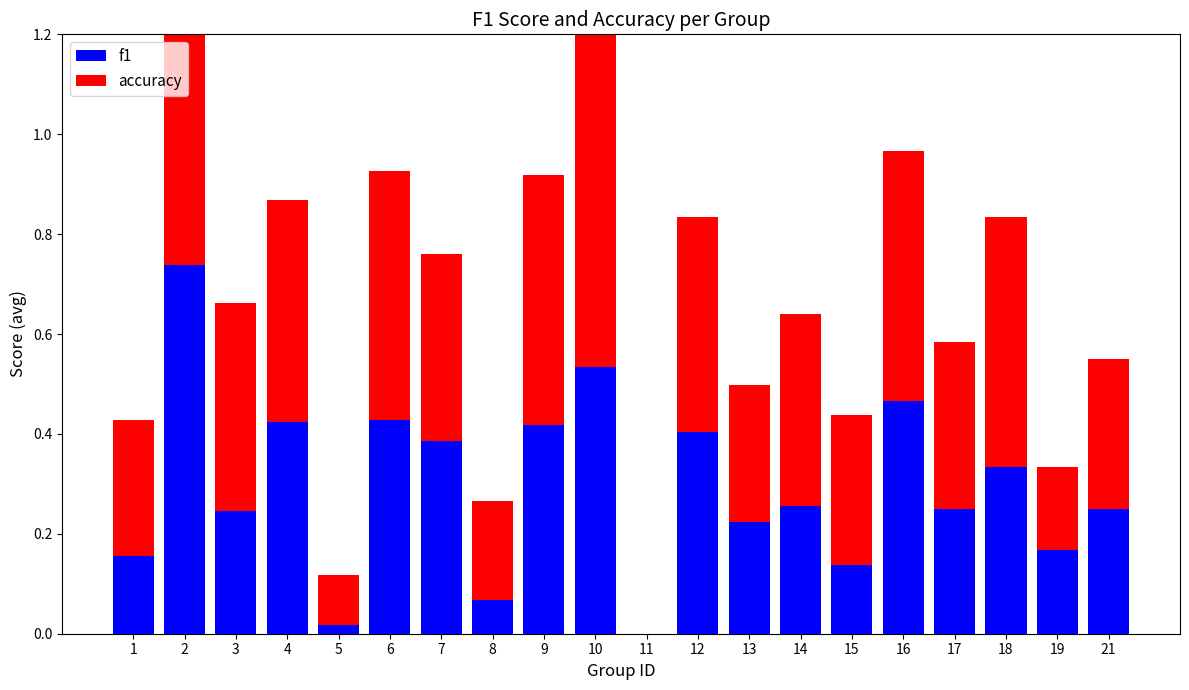

Rank the series at 4 from lowest to highest value.

f1, accuracy